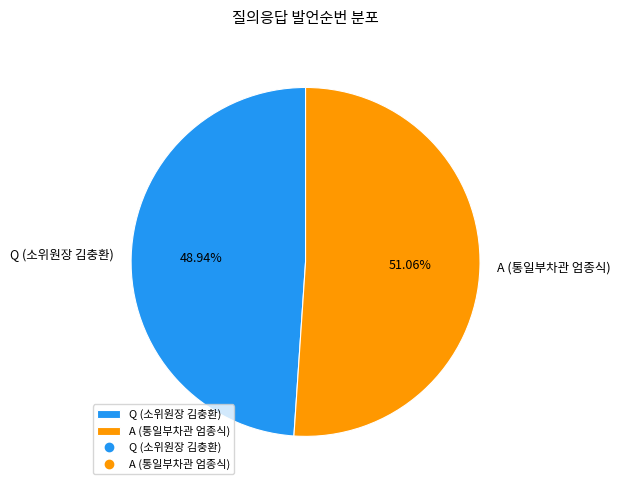

Count the number of slices in the pie.

2